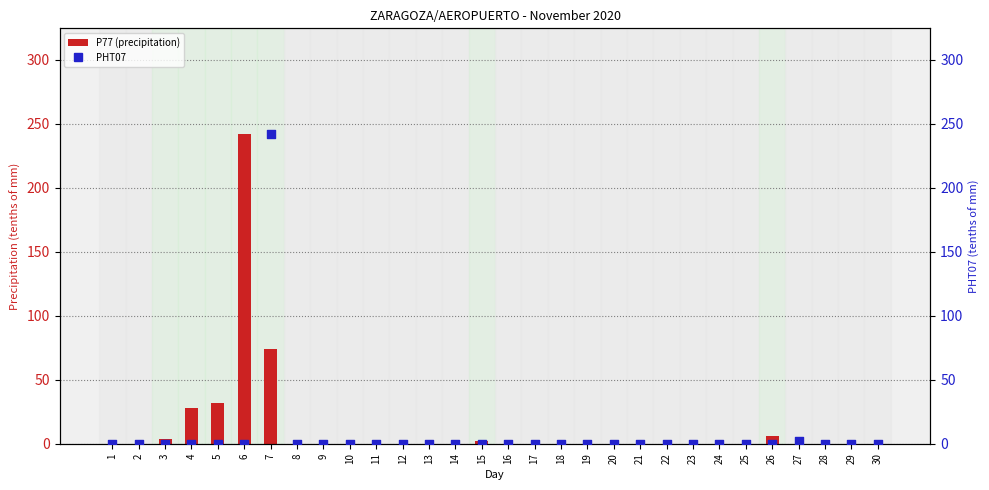

Which series has the widest spread of Y values?

P77